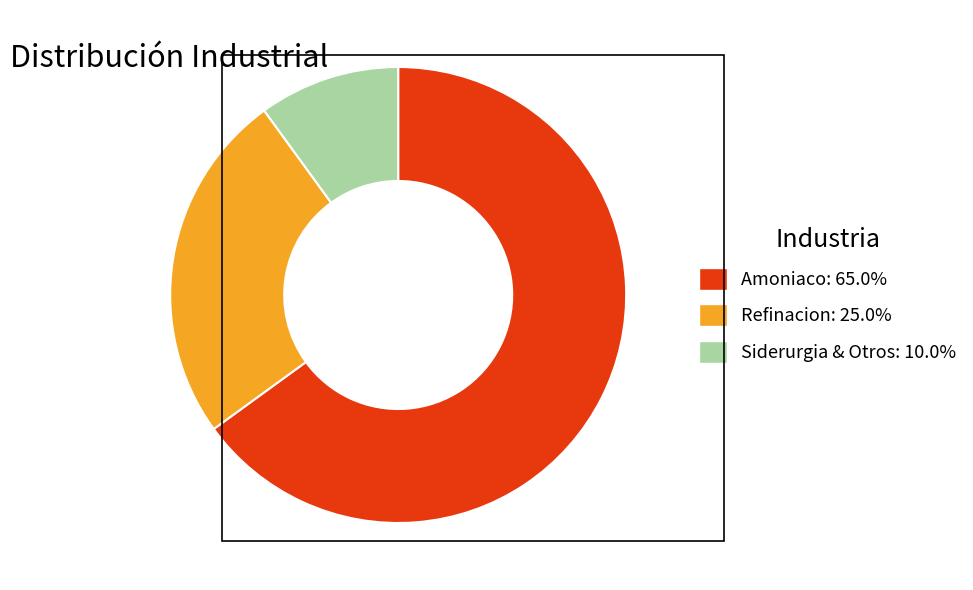

Between Amoniaco and Siderurgia & Otros, which is larger?

Amoniaco